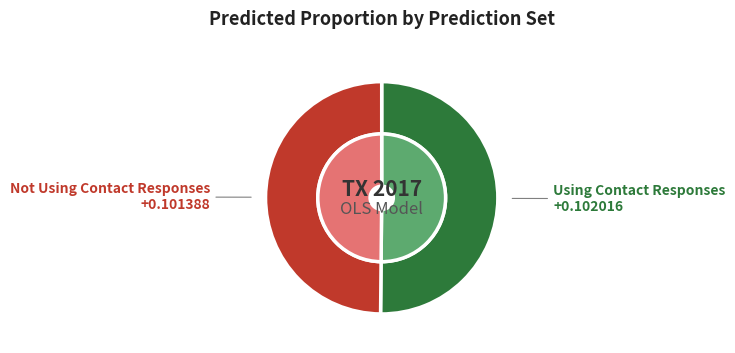

Does Using Contact Responses account for over 50% of the chart?

Yes